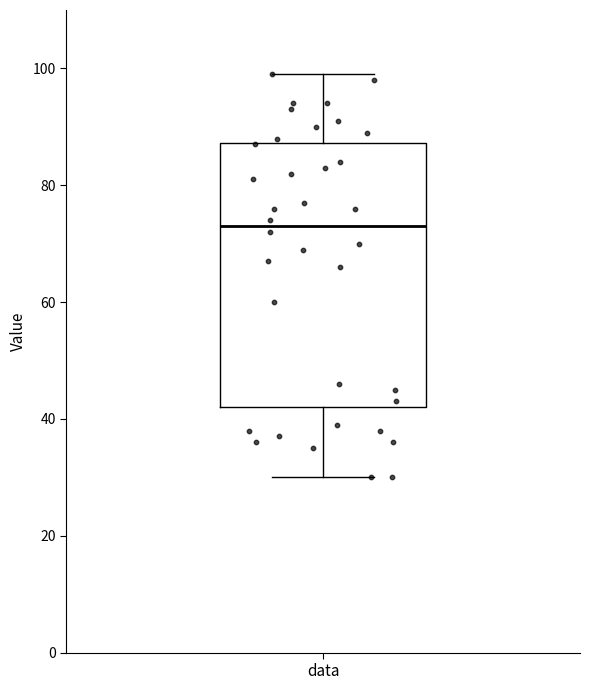

Transcribe this box plot: give where the median line is, the range the box spans, and where the two whiskers end, as read against the y-axis. The values are not printed on the chart, so give them approximately, as read against the axis.

median 74, box 42 to 88, whiskers 30 to 100